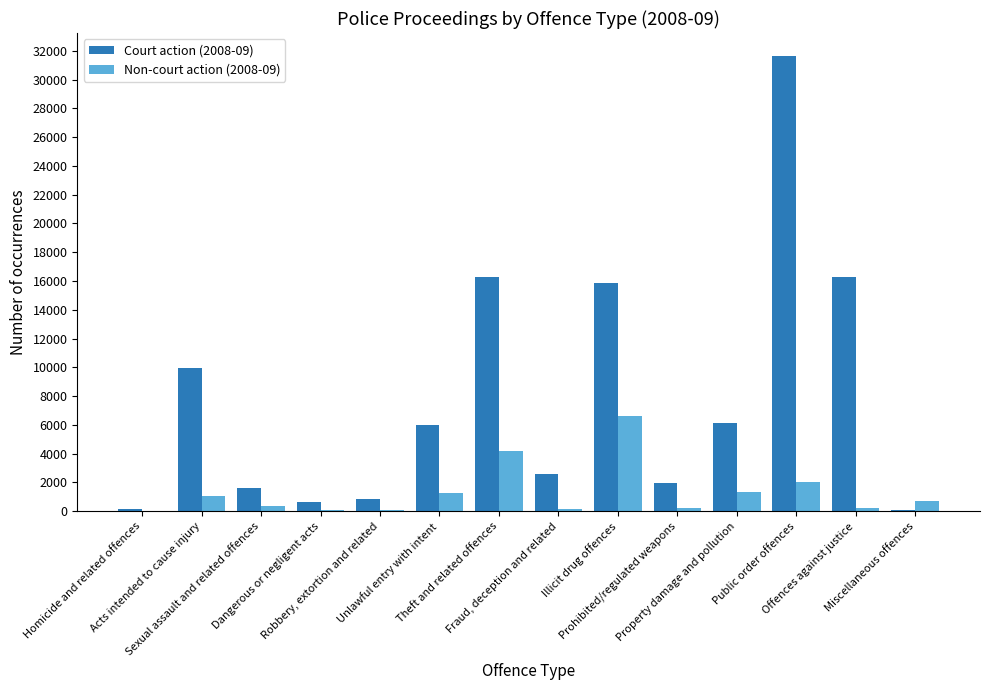

What is the highest value of the Court action (2008-09) series?

31648